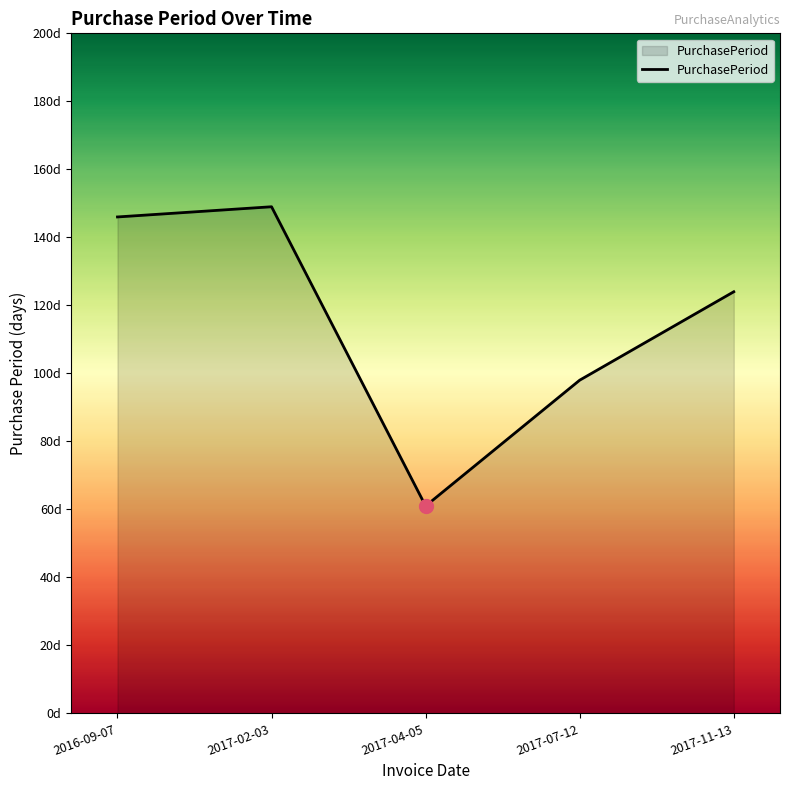

Does the chart have visible grid lines?

No